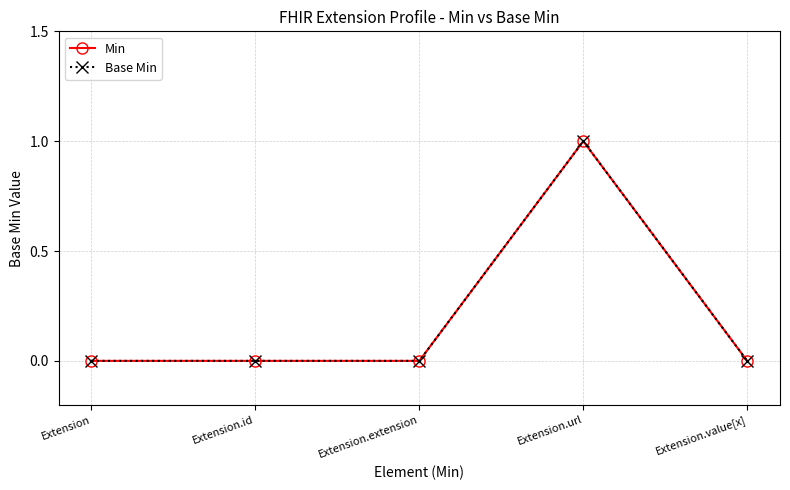

In Base Min, how many points are higher than both neighbors (excluding endpoints)?

1